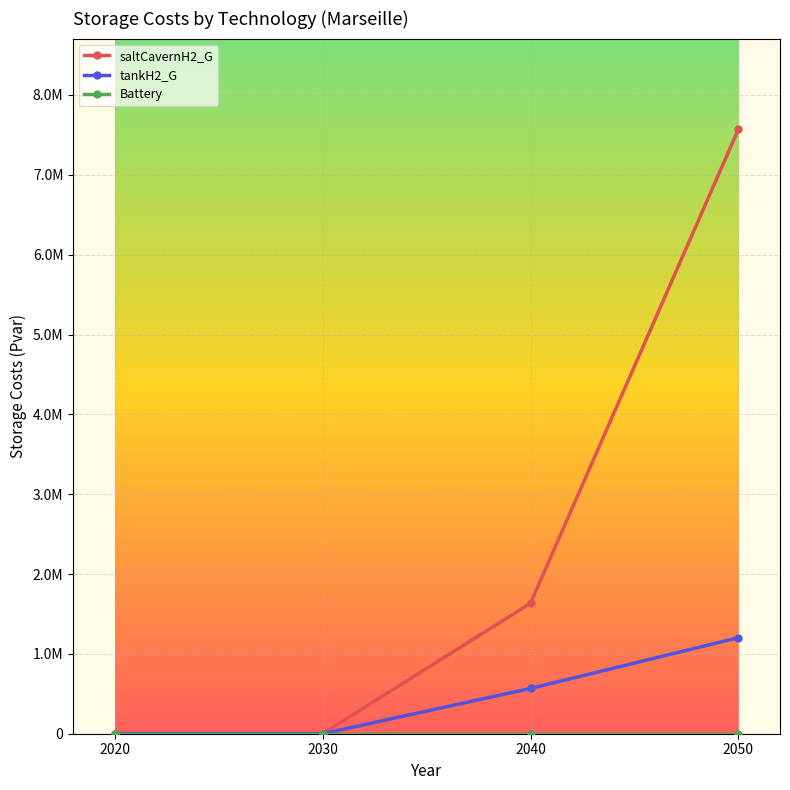

How many lines are shown in the chart?

3